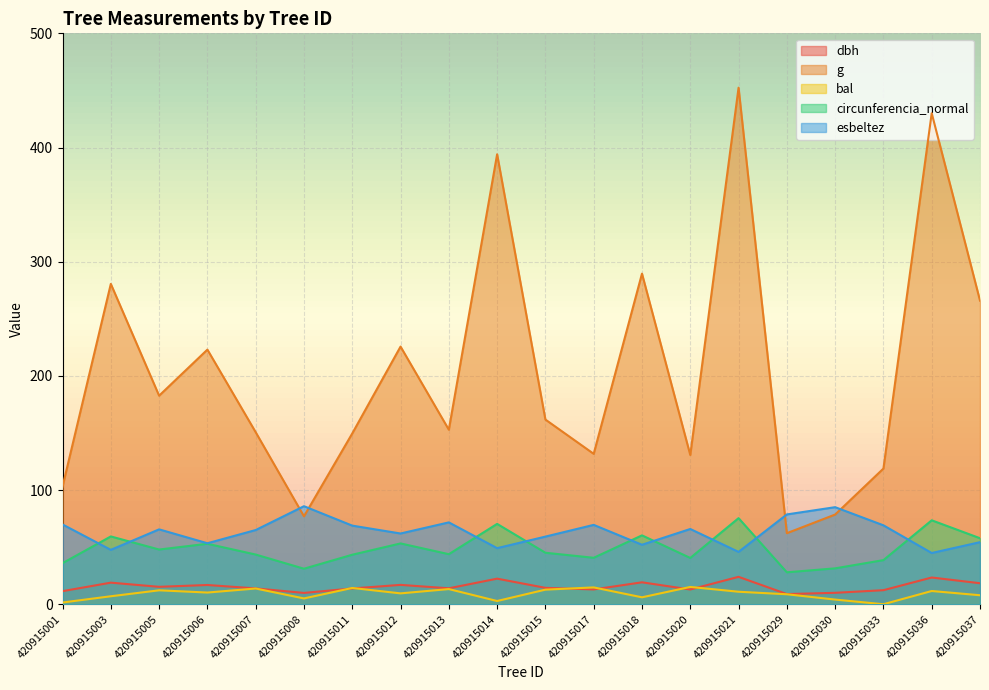

What is the difference between the second highest and second lowest values in the esbeltez series?

39.2